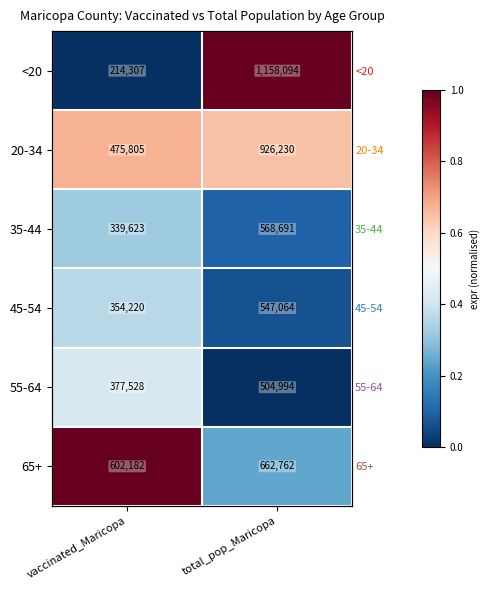

Is the value of 45-54 at total_pop_Maricopa greater than the value of 20-34 at total_pop_Maricopa?

No